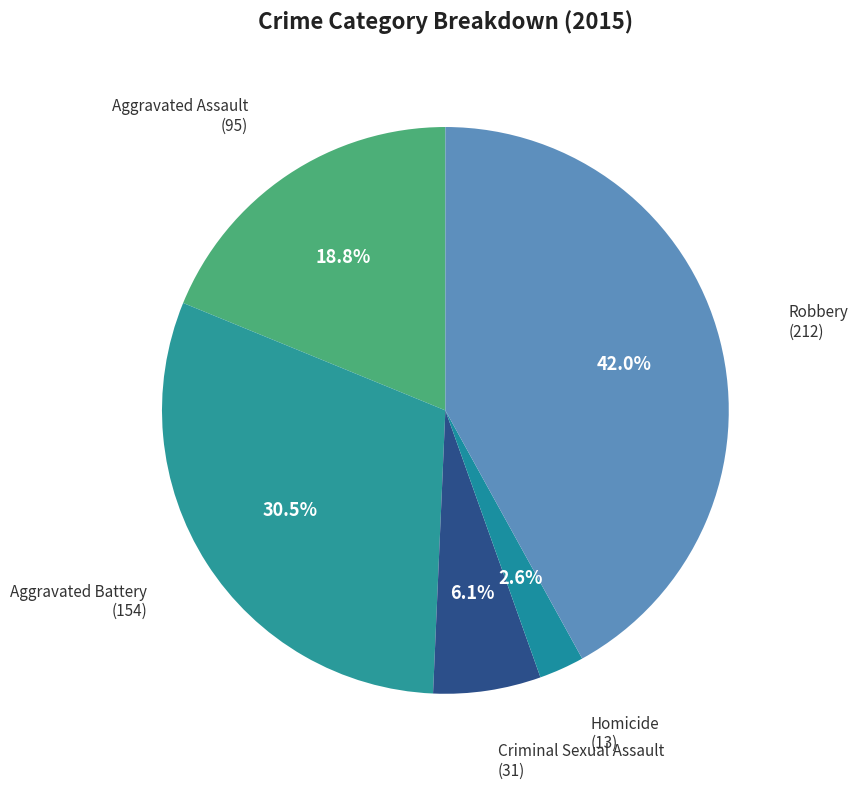

To the nearest percent, what is the average slice percentage?

20%